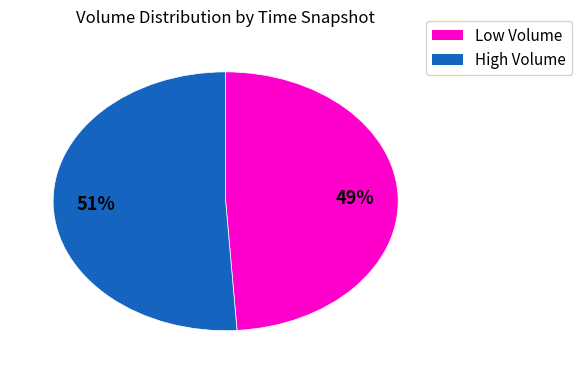

Do High Volume and Low Volume together represent more than half of the pie?

Yes